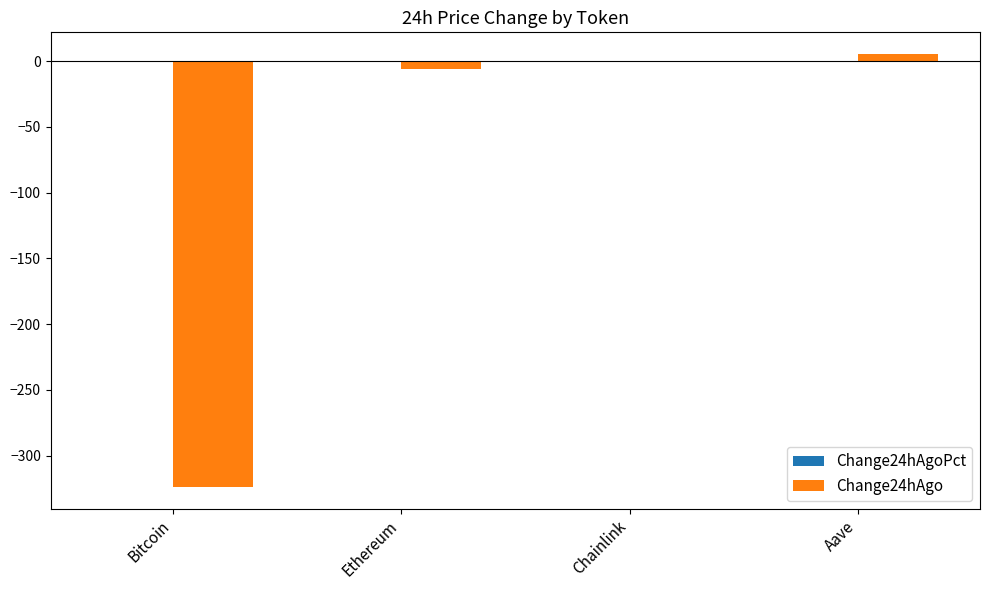

Is it true that Change24hAgo equals -324.0 at Bitcoin?

True